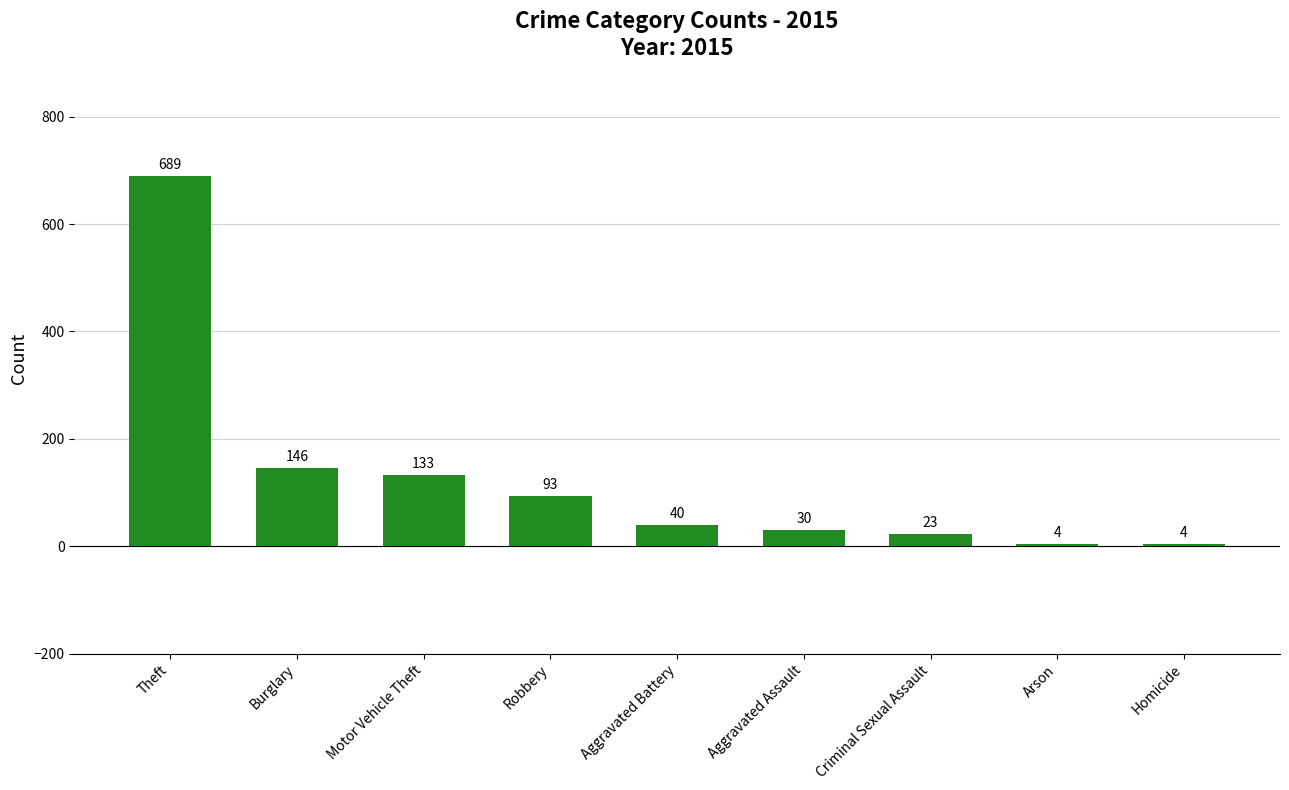

Reading left to right, extract all data points from this chart.

689	146	133	93	40	30	23	4	4